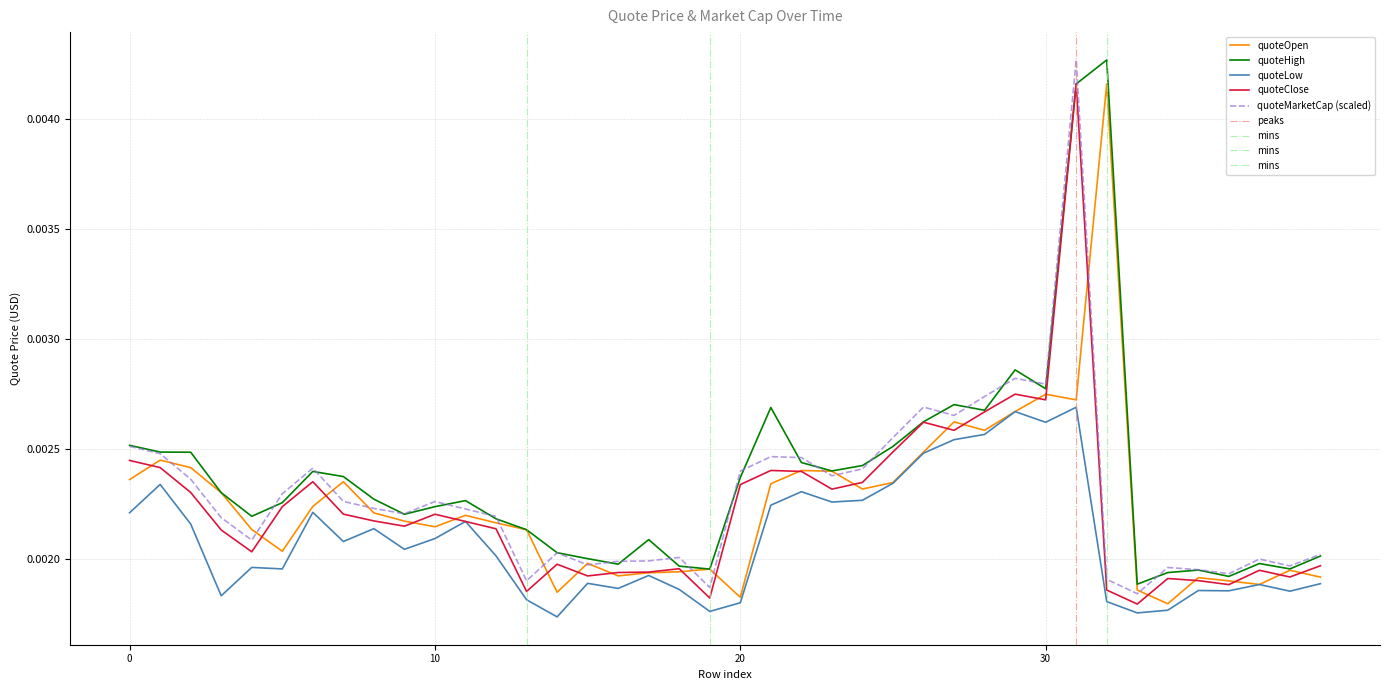

How many quoteLow values are between 0 and 1?

40